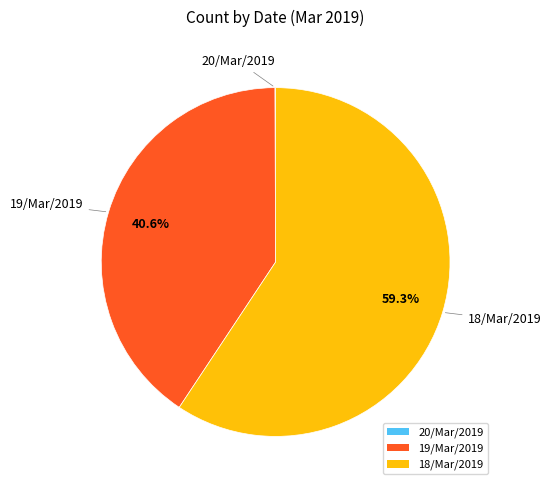

Which has a higher value, 19/Mar/2019 or 18/Mar/2019?

18/Mar/2019